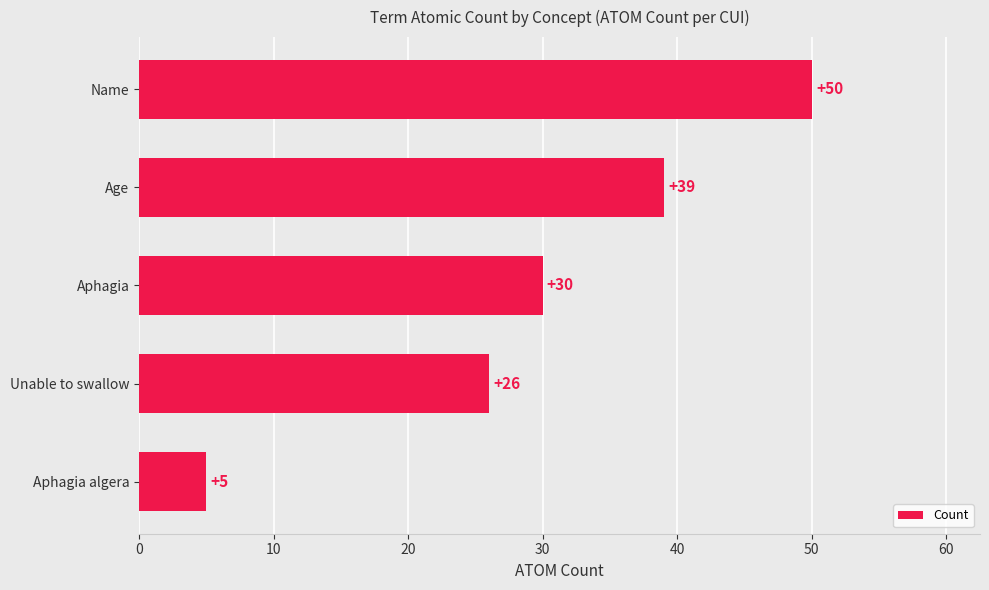

Does the chart contain any negative values?

No